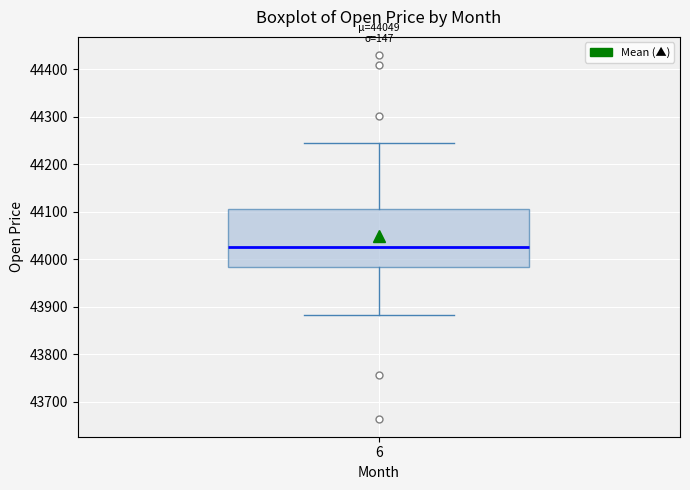

Transcribe this box plot: give where the median line is, the range the box spans, and where the two whiskers end, as read against the y-axis. The values are not printed on the chart, so give them approximately, as read against the axis.

median 44030, box 43980 to 44110, whiskers 43880 to 44250